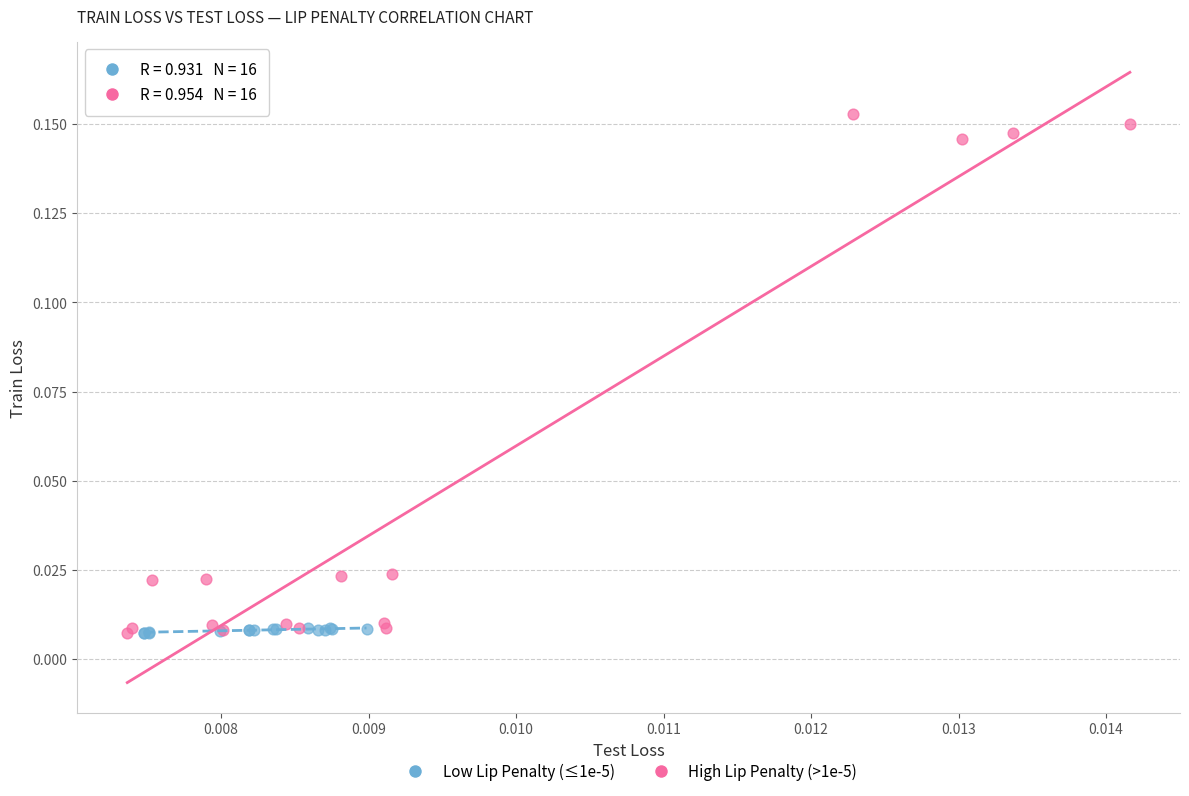

Which series contains the highest Y value?

High Lip Penalty (>1e-5)